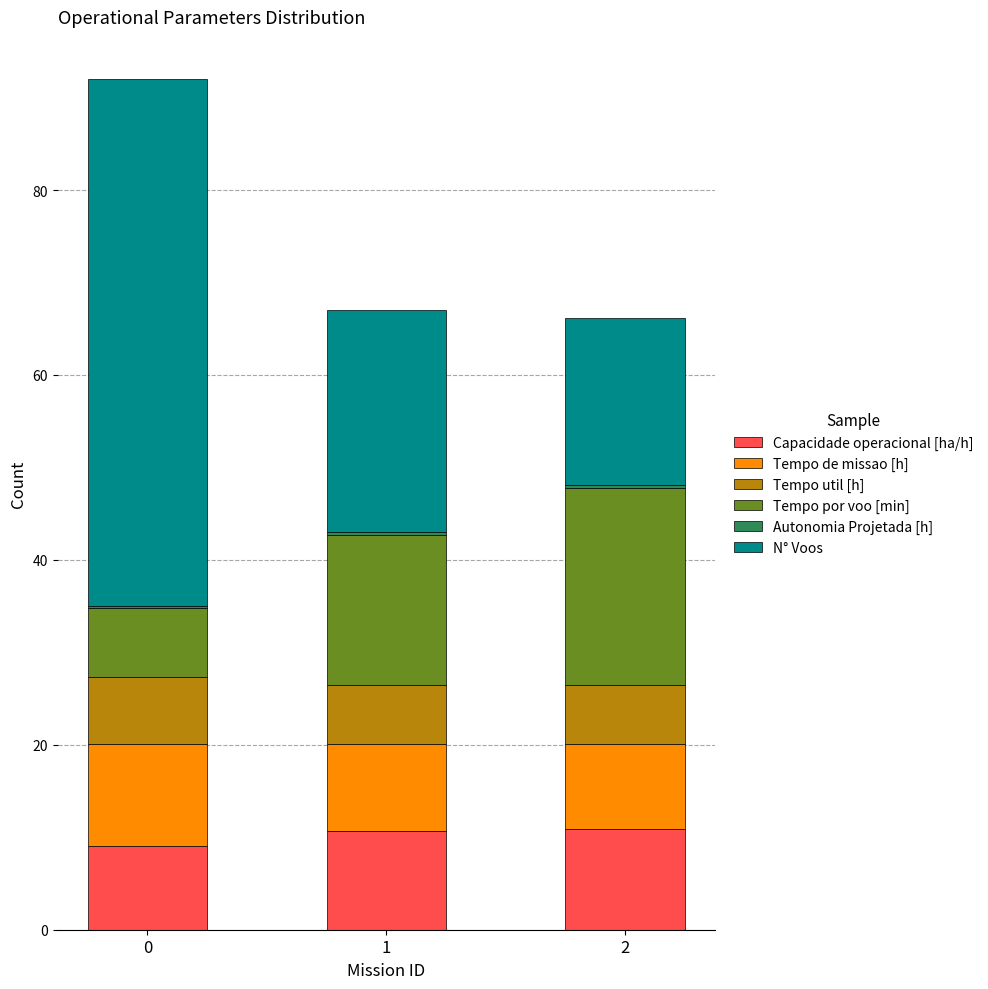

What is the sum of all Capacidade operacional [ha/h] values?

30.6